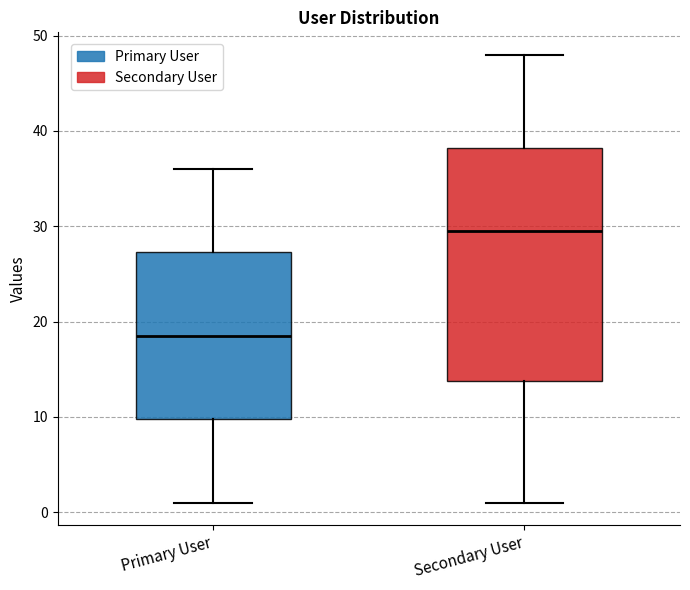

Reading left to right, read every box against the y-axis: the position of its median line, the range the box covers, and the ends of its whiskers. The values are not printed on the chart, so give them approximately, as read against the axis.

Primary User: median 19, box 10 to 27, whiskers 1 to 36
Secondary User: median 30, box 14 to 38, whiskers 1 to 48